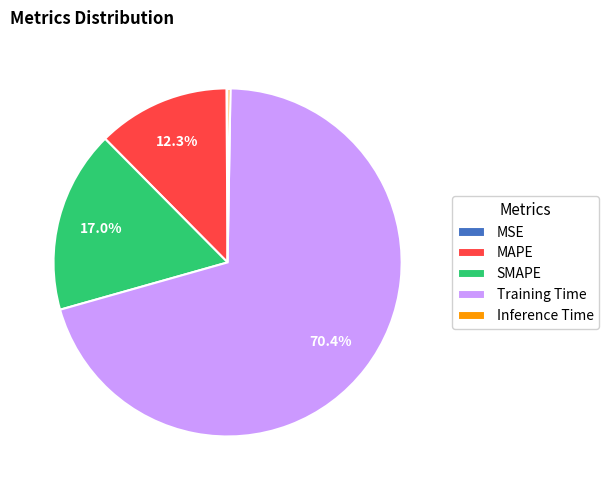

True or false: MAPE accounts for 12% of the total.

True